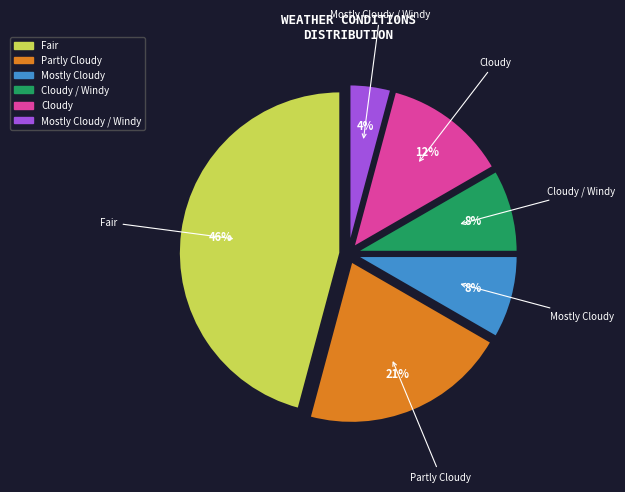

To the nearest percent, what is the average slice percentage?

17%